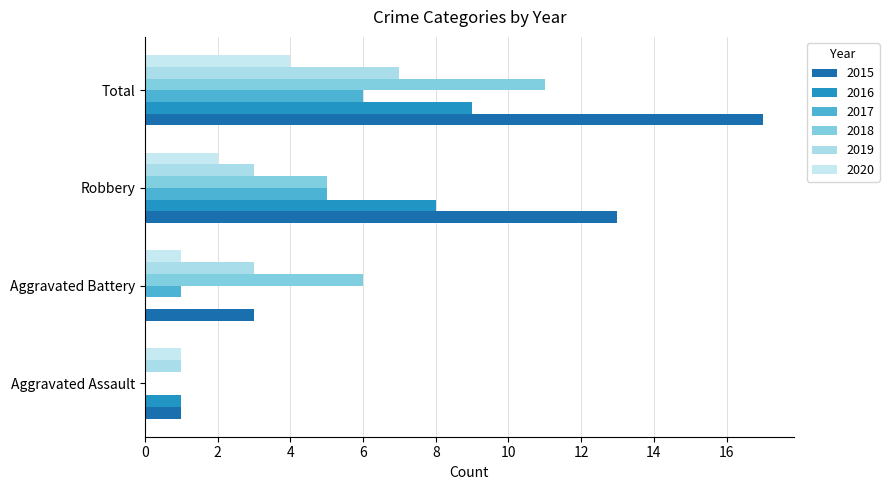

Which series changed the most between Aggravated Assault and Total?

2015